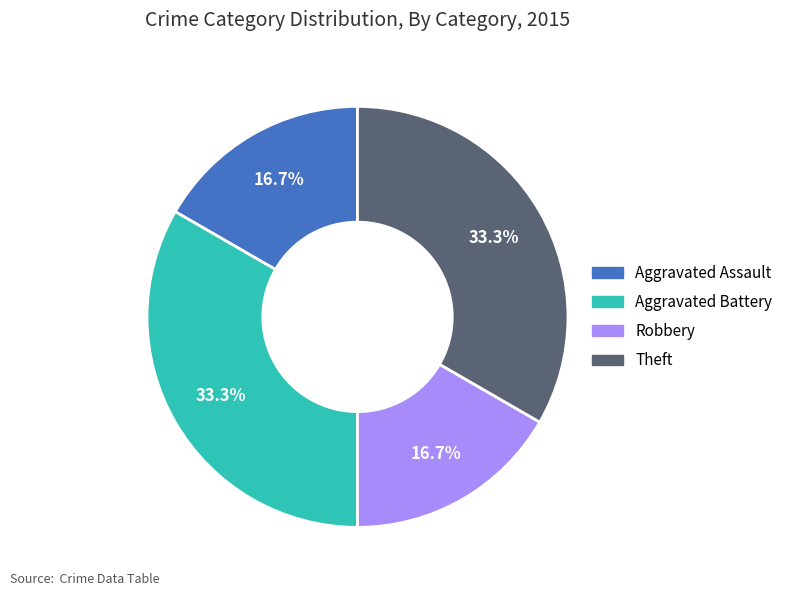

To the nearest percent, what is the difference between the largest and smallest slice percentages?

17%